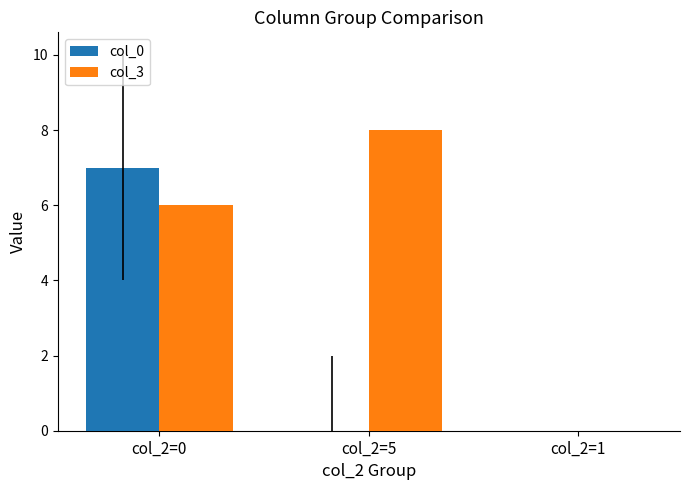

What is the greatest value displayed?

8